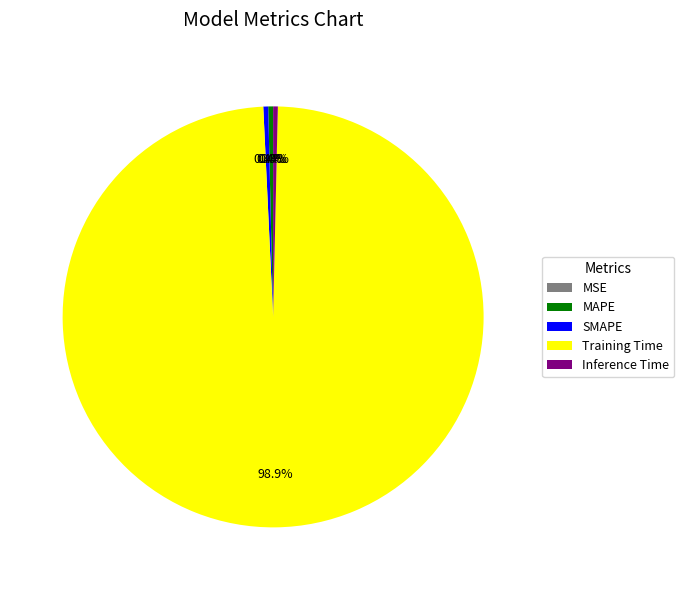

Is there a majority slice in this chart?

Yes